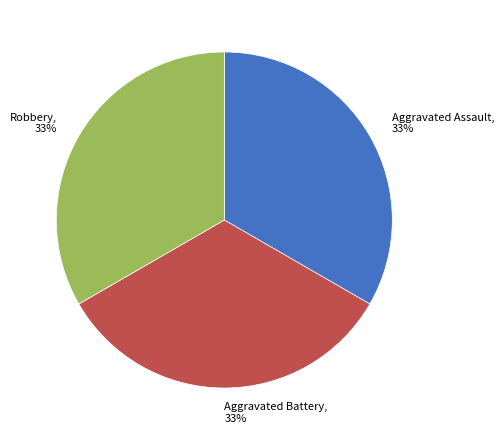

To the nearest percent, what is the average slice percentage?

33%